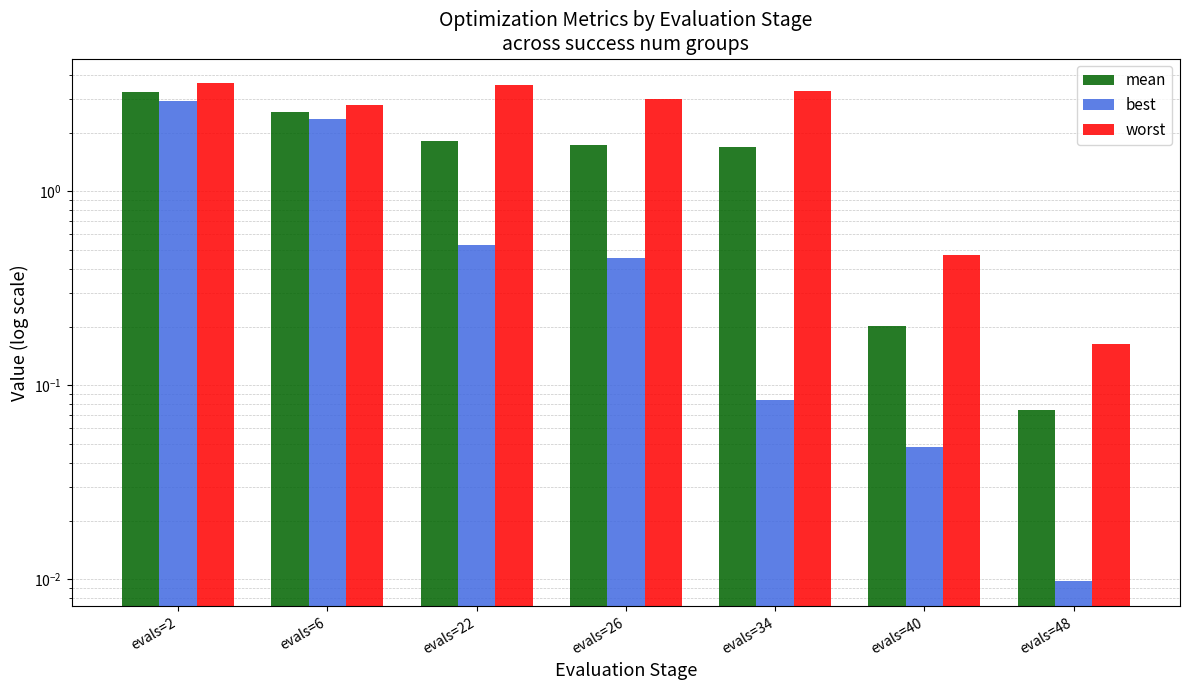

What is the difference between the best values at evals=2 and evals=34?

2.8